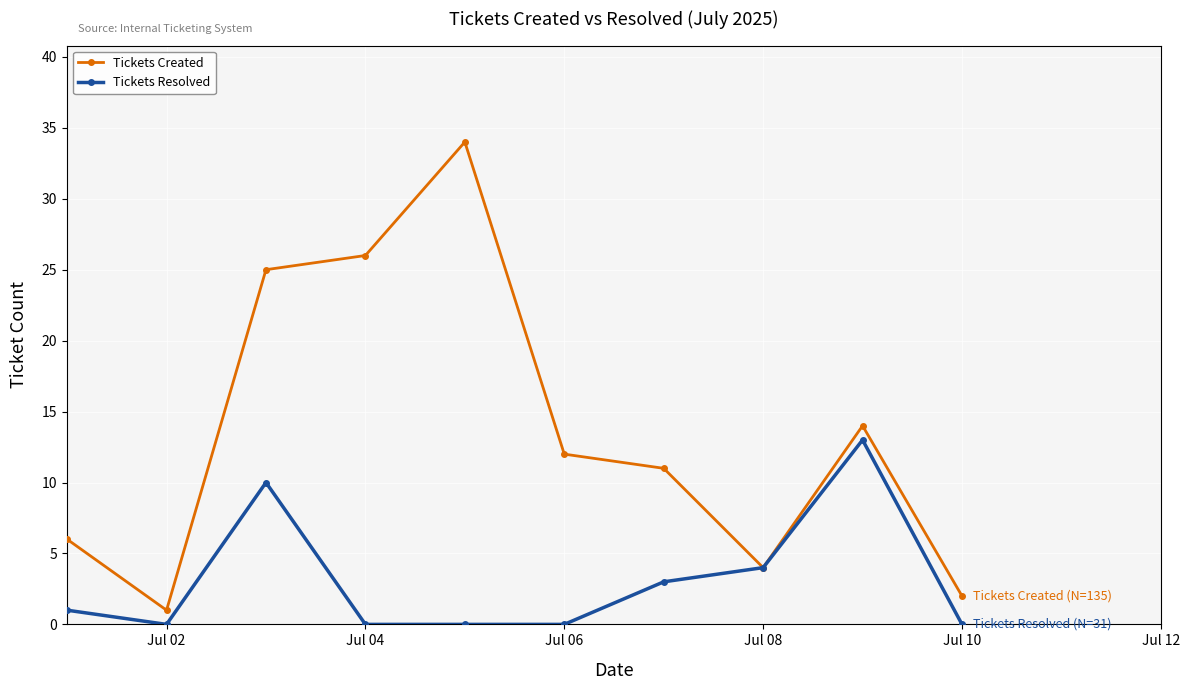

What is the maximum value shown in the chart?

34